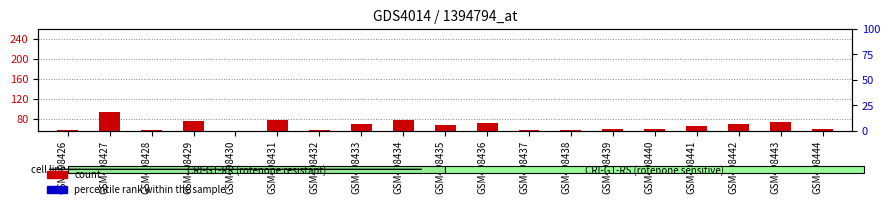

Which series has the largest Y range (max minus min)?

percentile rank within the sample